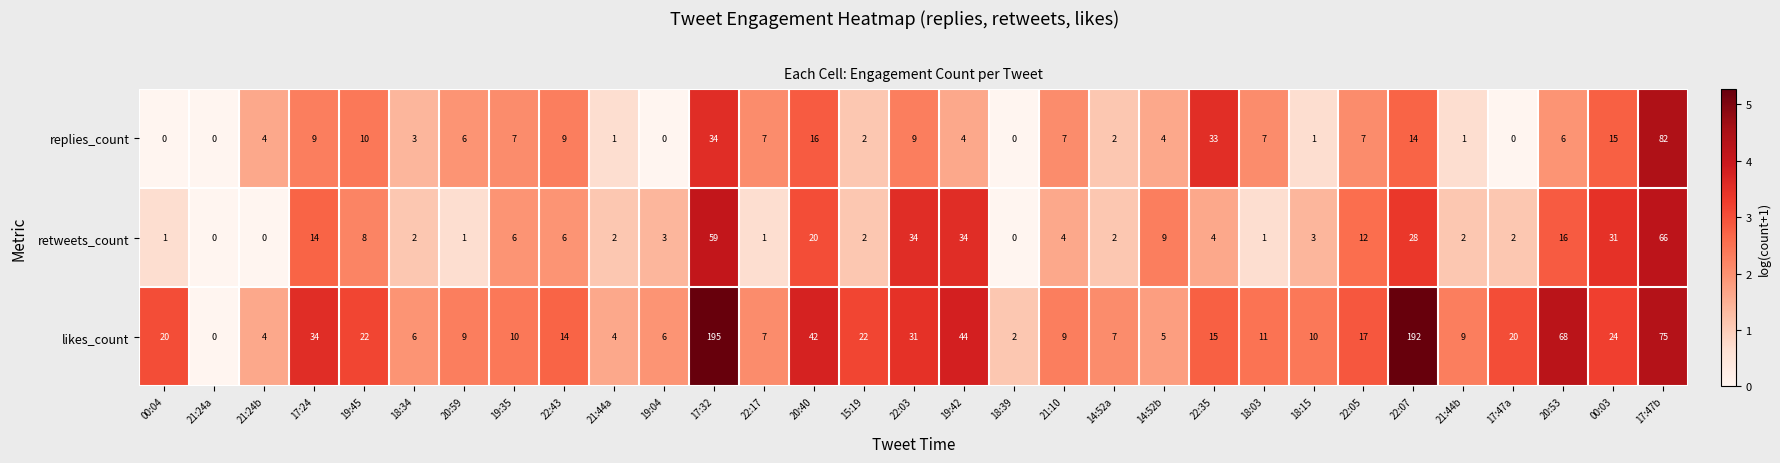

How many series are shown in this chart?

3